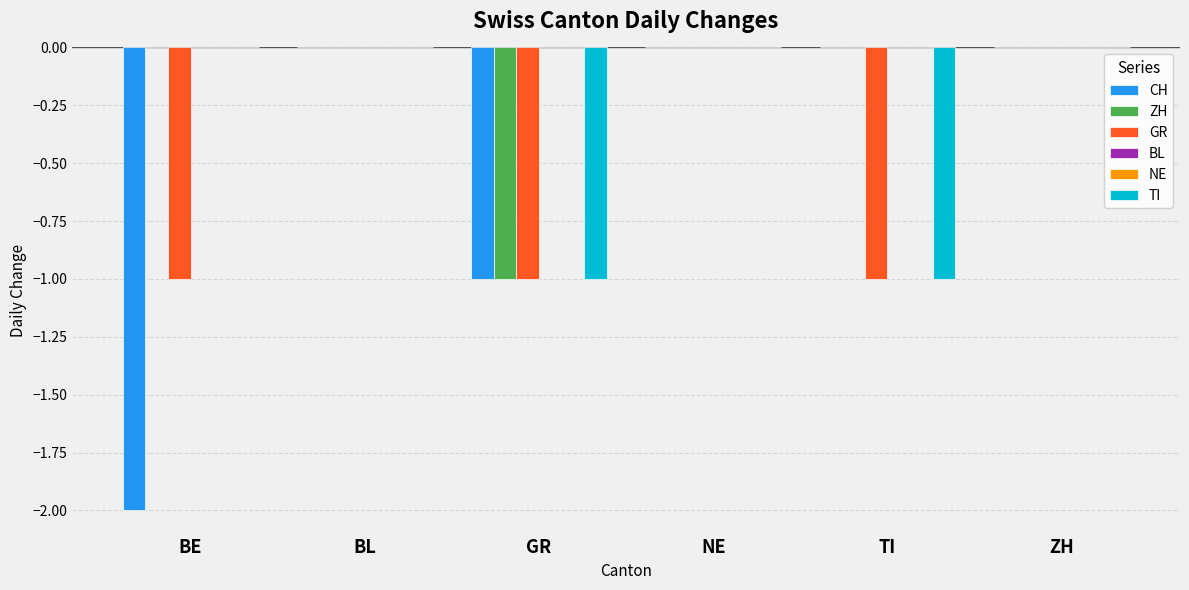

Are the bars grouped side by side (vs. stacked)?

Yes